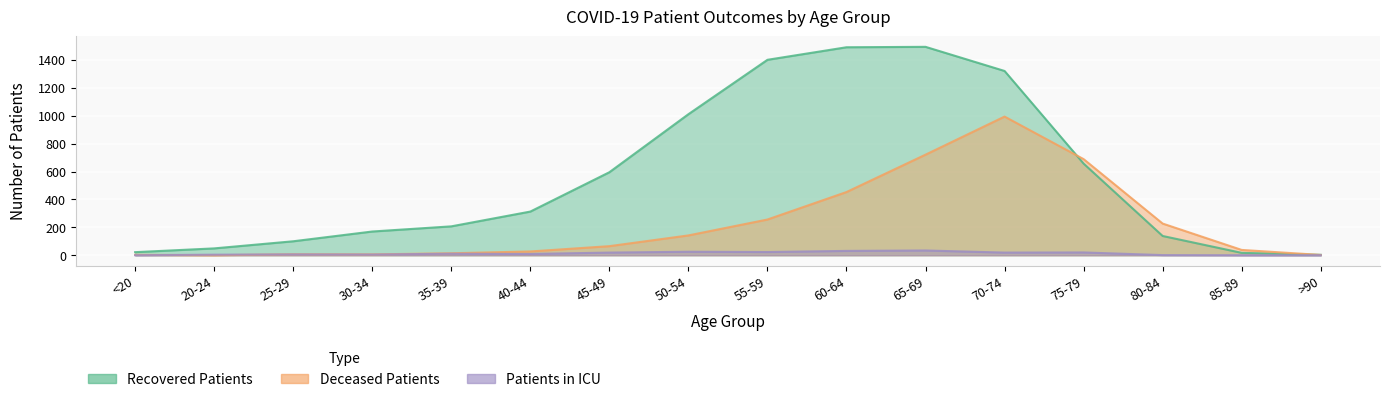

Reading left to right, what are all the values shown in this chart?

recovered_patients: 22	49	100	170	207	313	595	1011	1401	1491	1494	1321	657	138	17	3
deceased_patients: 3	0	7	6	14	27	65	142	256	453	721	994	689	227	38	2
patients_in_icu: 0	4	6	5	11	9	19	25	23	31	34	19	20	1	0	0